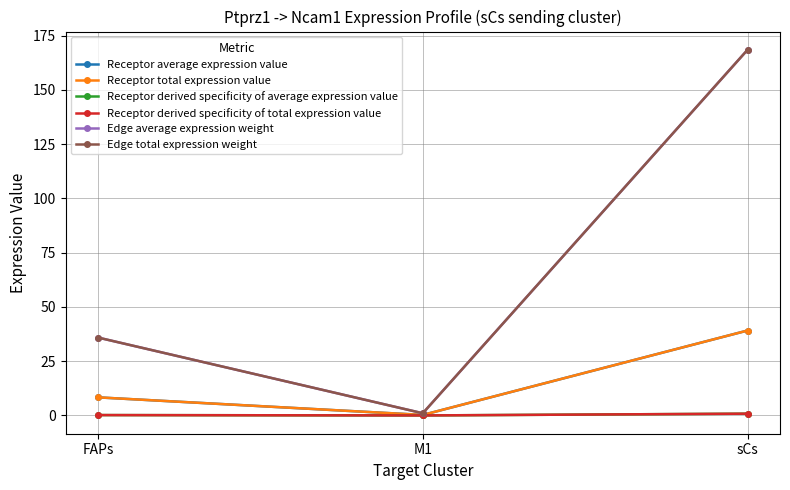

At which label does Edge total expression weight reach its minimum?

M1